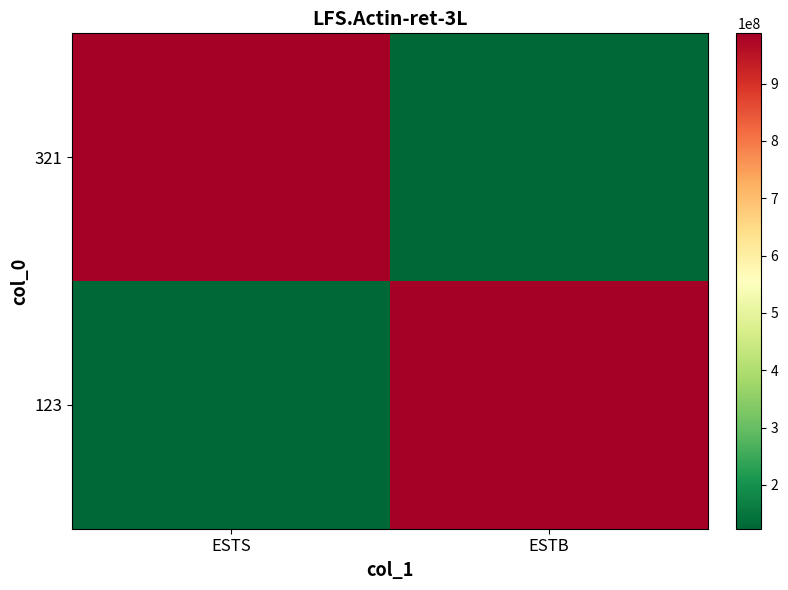

Reading left to right, transcribe all the data shown in this chart.

123: ESTS=123456789	ESTB=987654321
321: ESTS=987654321	ESTB=123456789